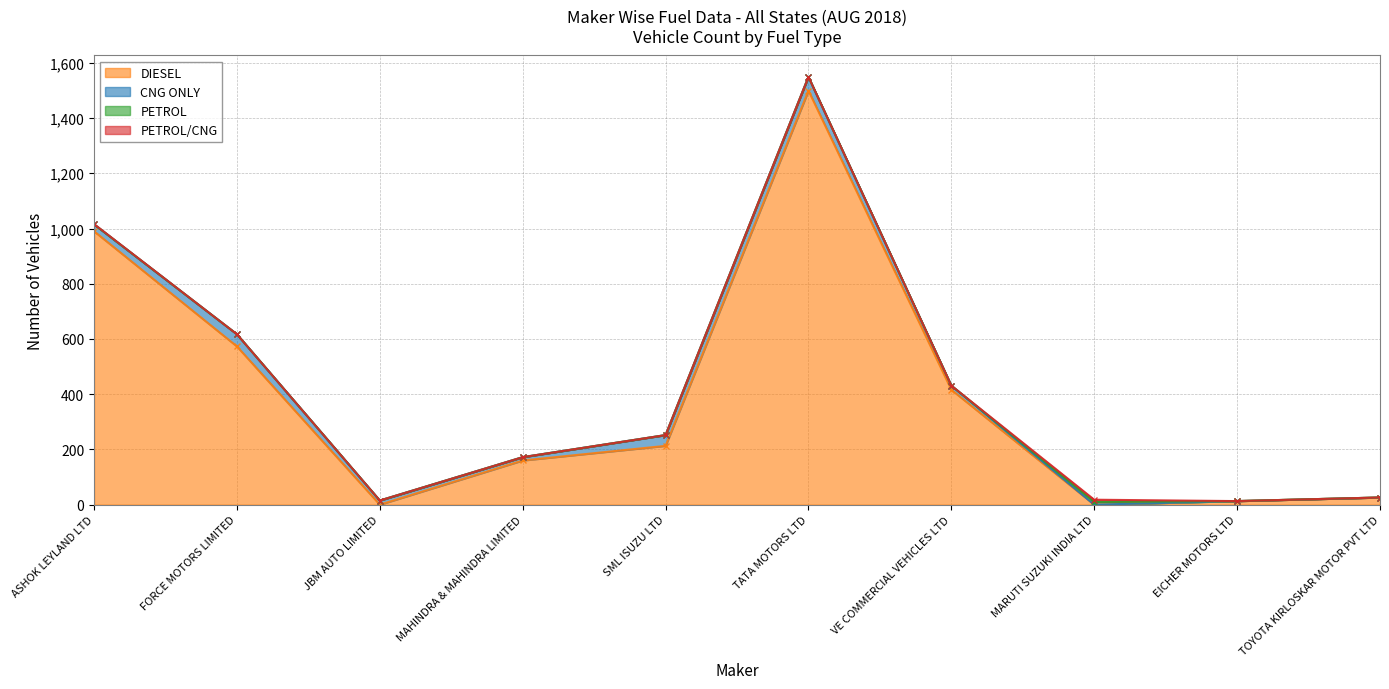

Between which two adjacent categories do DIESEL and PETROL first intersect?

VE COMMERCIAL VEHICLES LTD and MARUTI SUZUKI INDIA LTD